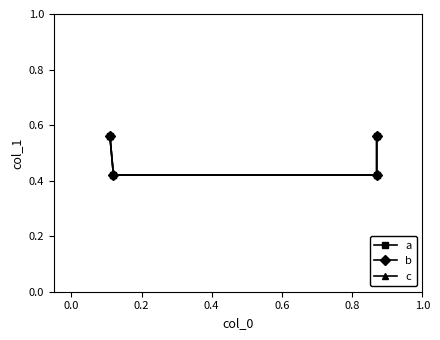

Count the c values in the range 0 to 1.

4